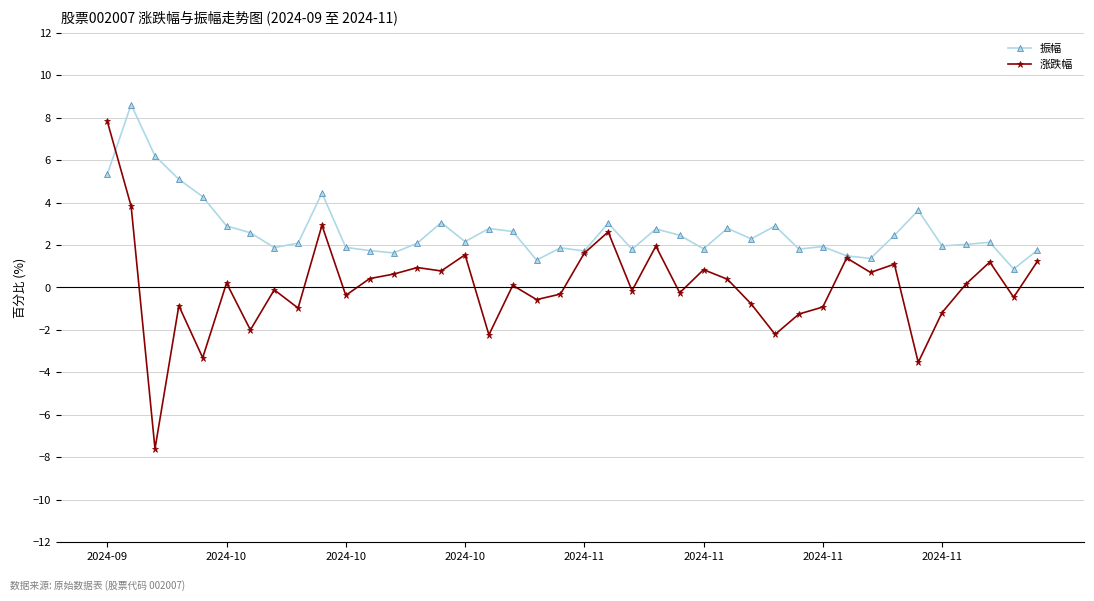

What is the value of the 振幅 point at the 38th from the left?

2.1